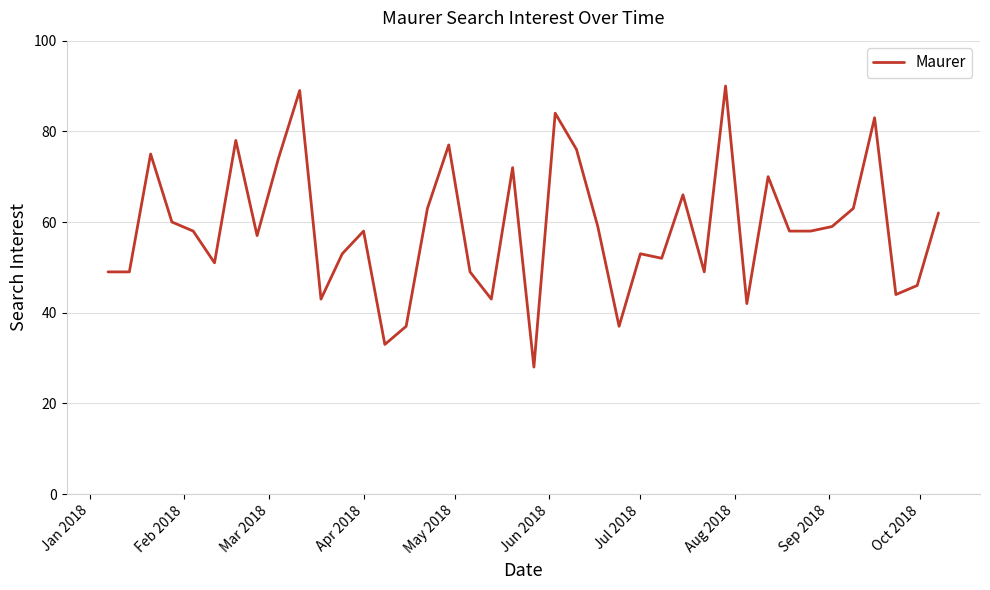

What is the minimum value shown in the chart?

28